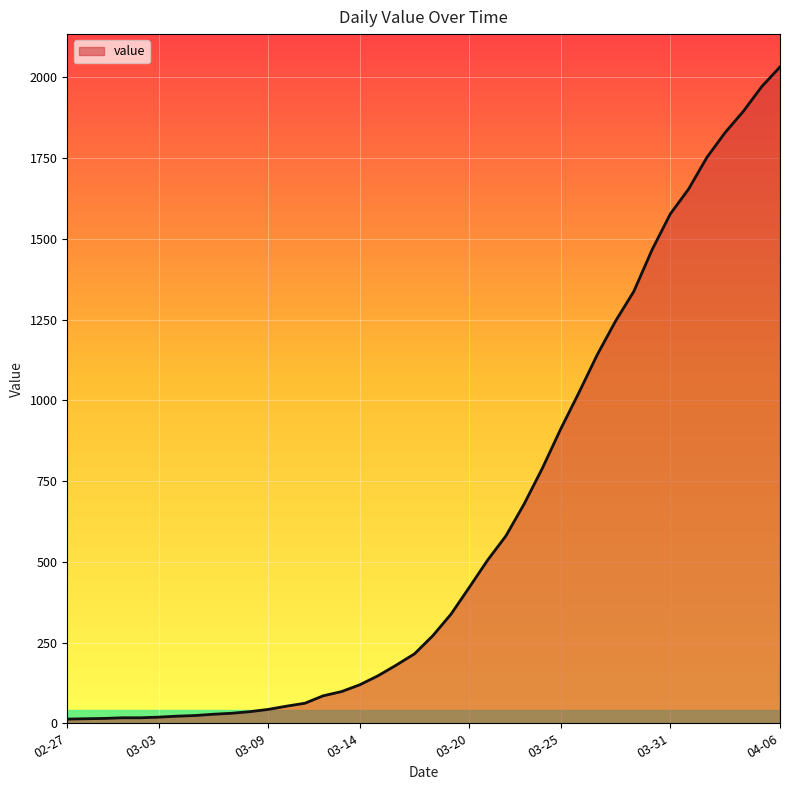

What is the difference between the maximum and minimum values?

2019